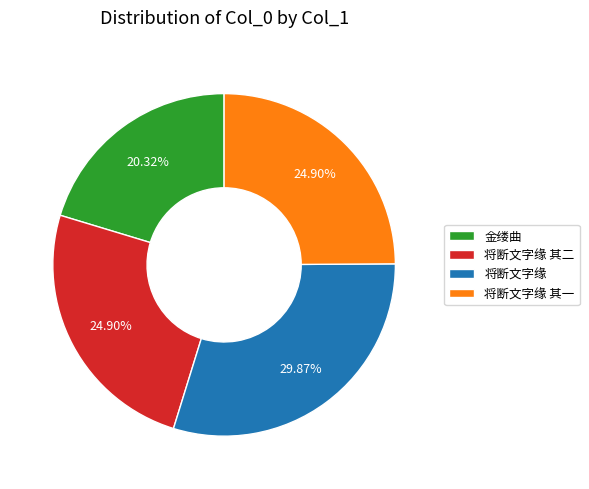

What is the smallest slice in the pie chart?

金缕曲